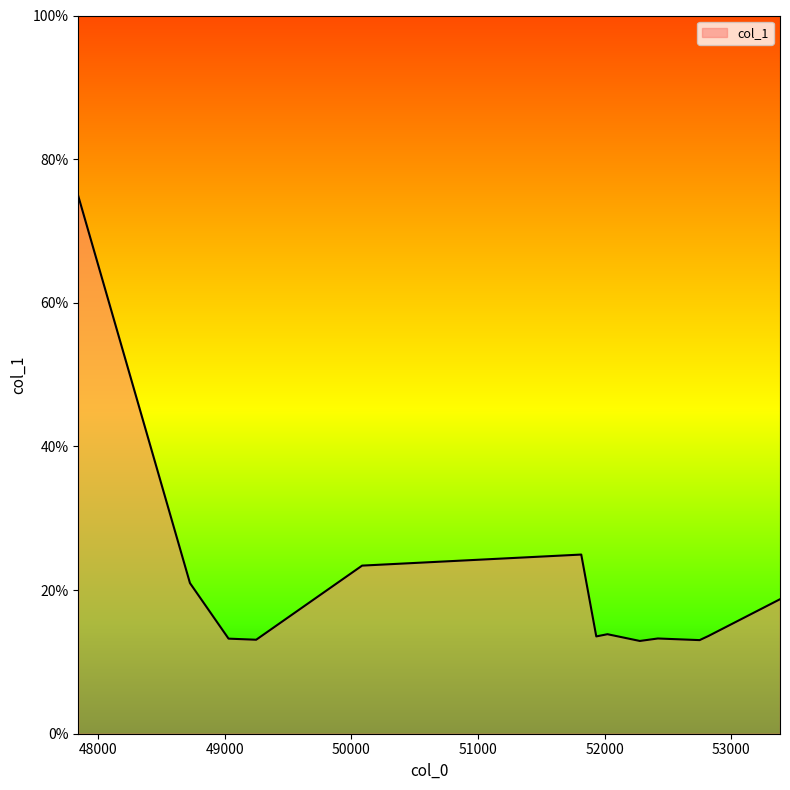

What is the maximum value shown in the chart?

74.9